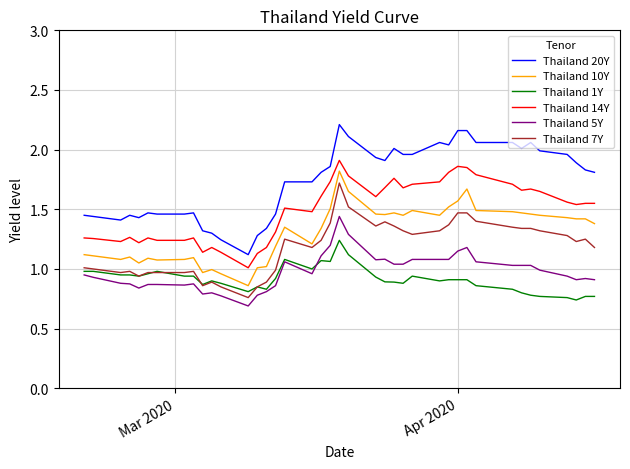

Rank the series by their maximum value, from highest to lowest.

Thailand 20Y, Thailand 14Y, Thailand 10Y, Thailand 7Y, Thailand 5Y, Thailand 1Y